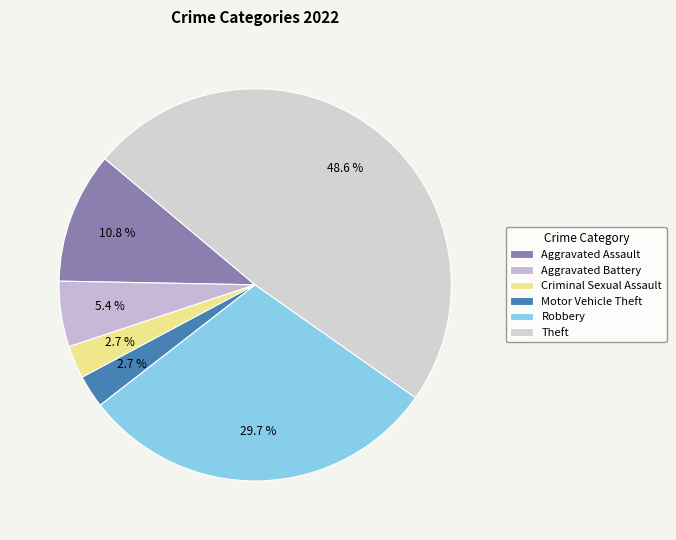

Is it true that Theft is 59% of the pie?

False